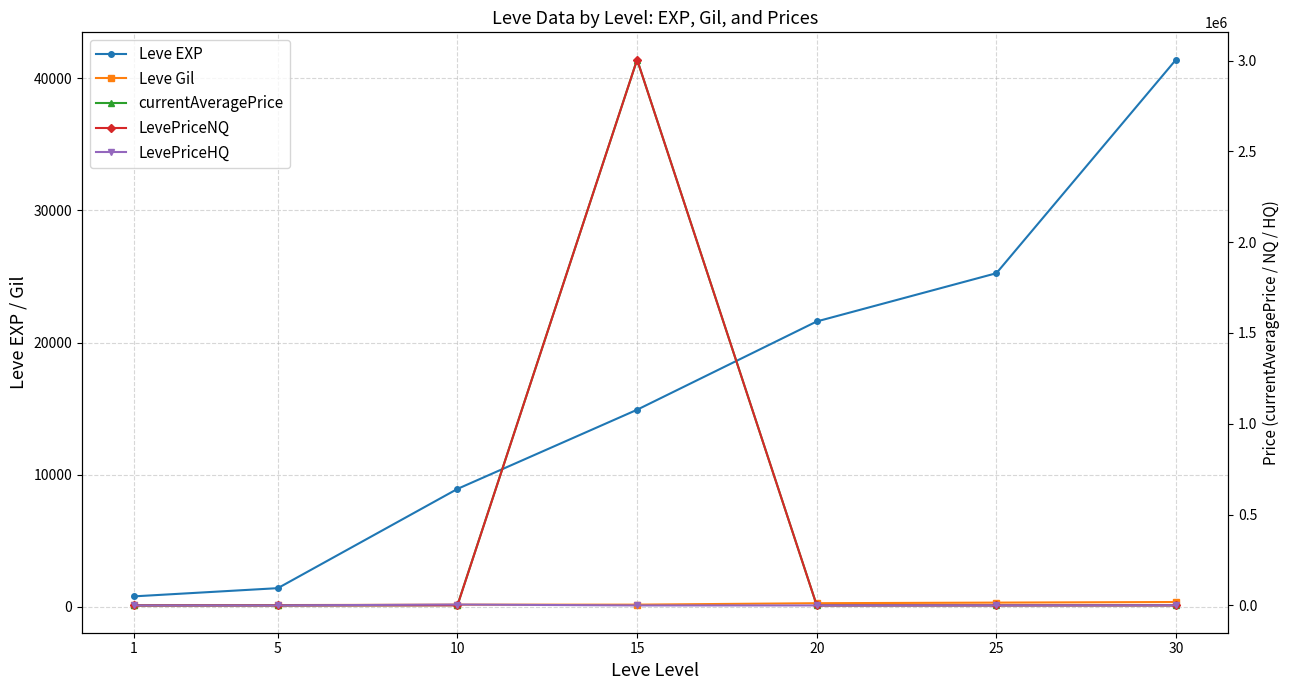

True or false: Leve Gil has more than 1 interior local peaks.

False